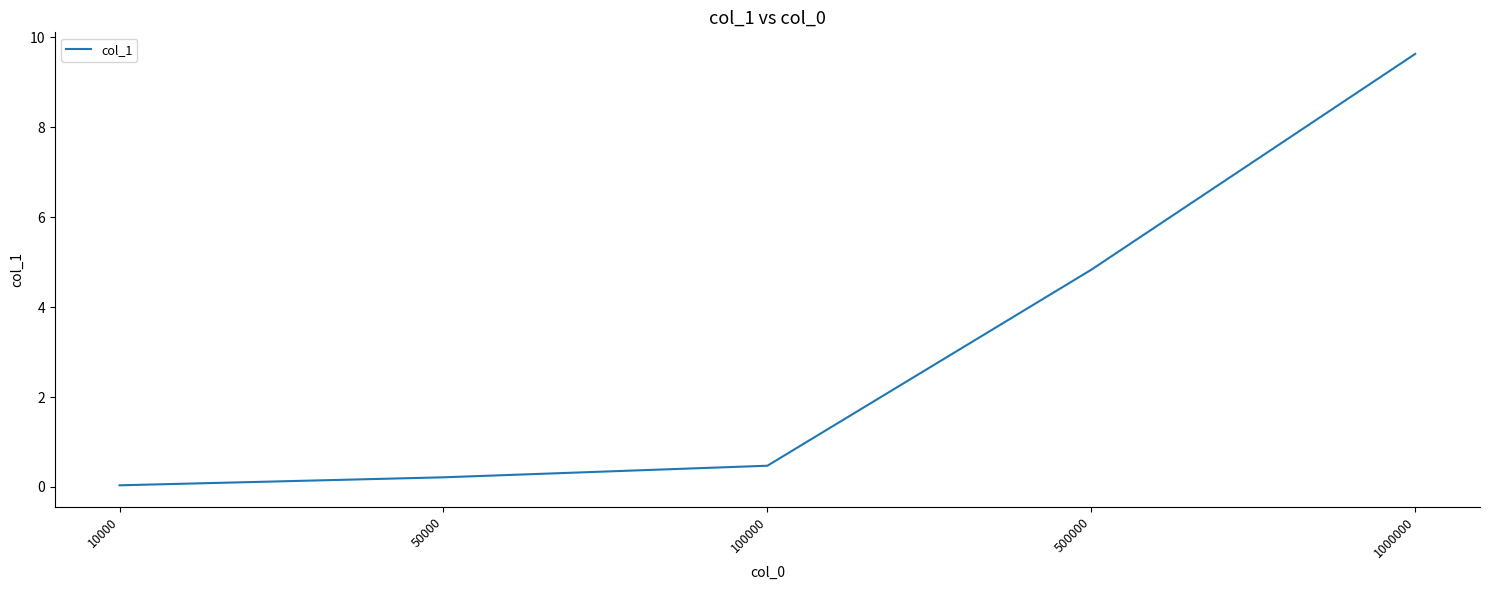

True or false: the data has more than 1 interior local peaks.

False